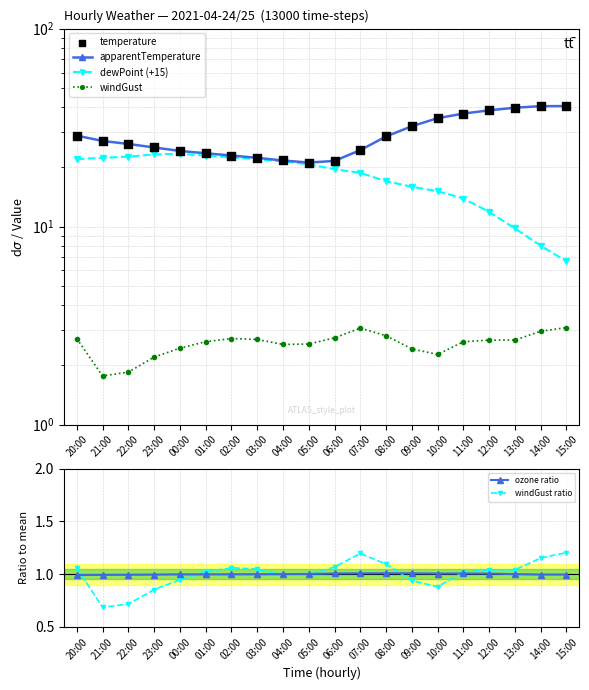

Which series contains the lowest Y value?

windGust ratio